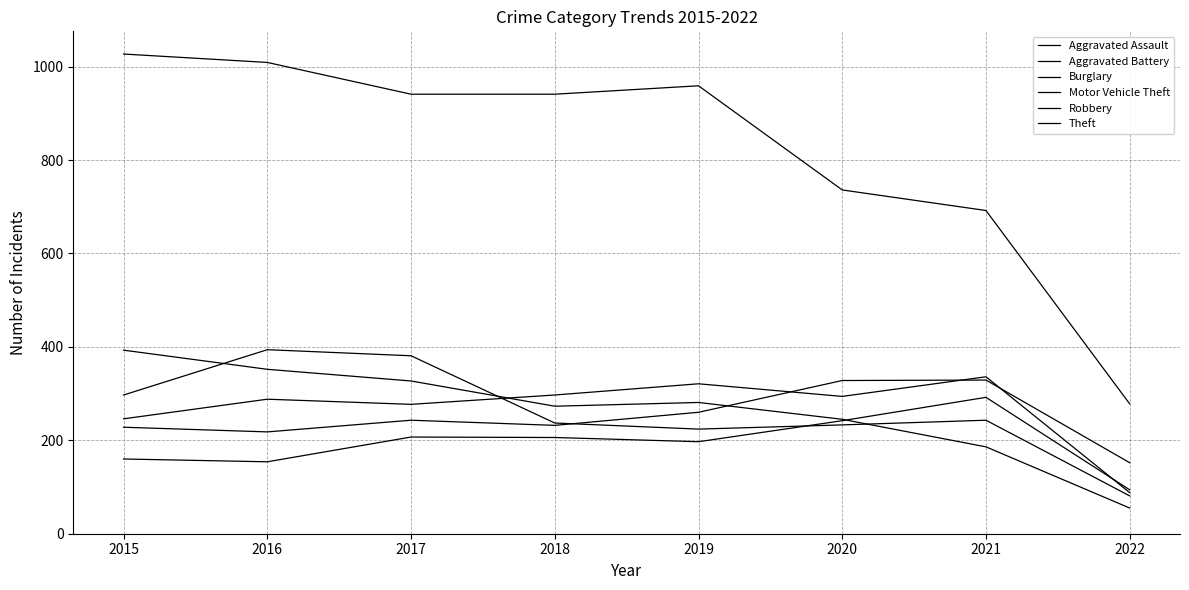

Between which two adjacent categories do Aggravated Battery and Aggravated Assault first intersect?

2021 and 2022